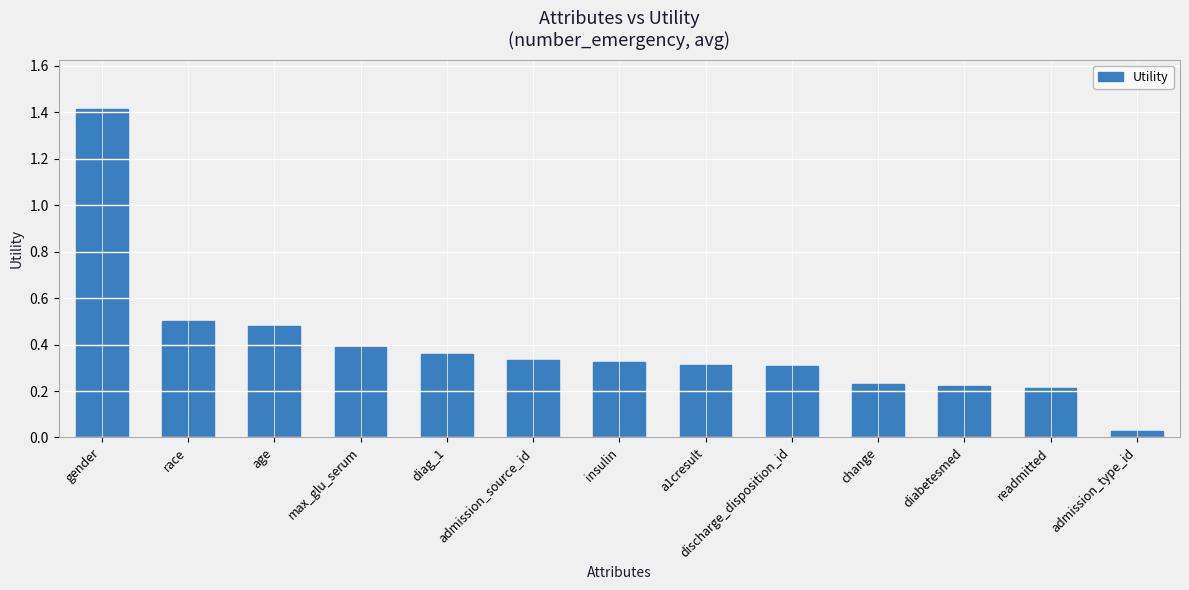

Which category has the lowest value across all series?

admission_type_id